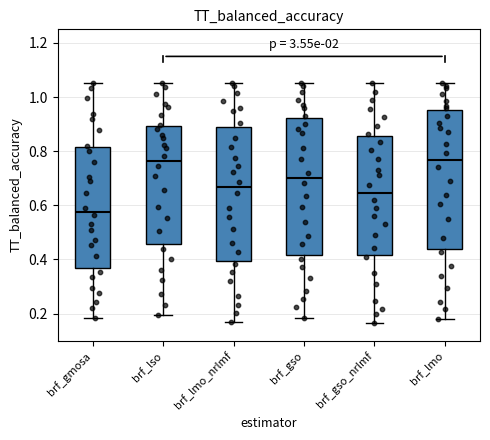

Where is the lower edge of the box for brf_lmo_nrlmf on the y-axis? The values are not printed on the chart, so give them approximately, as read against the axis.

0.40